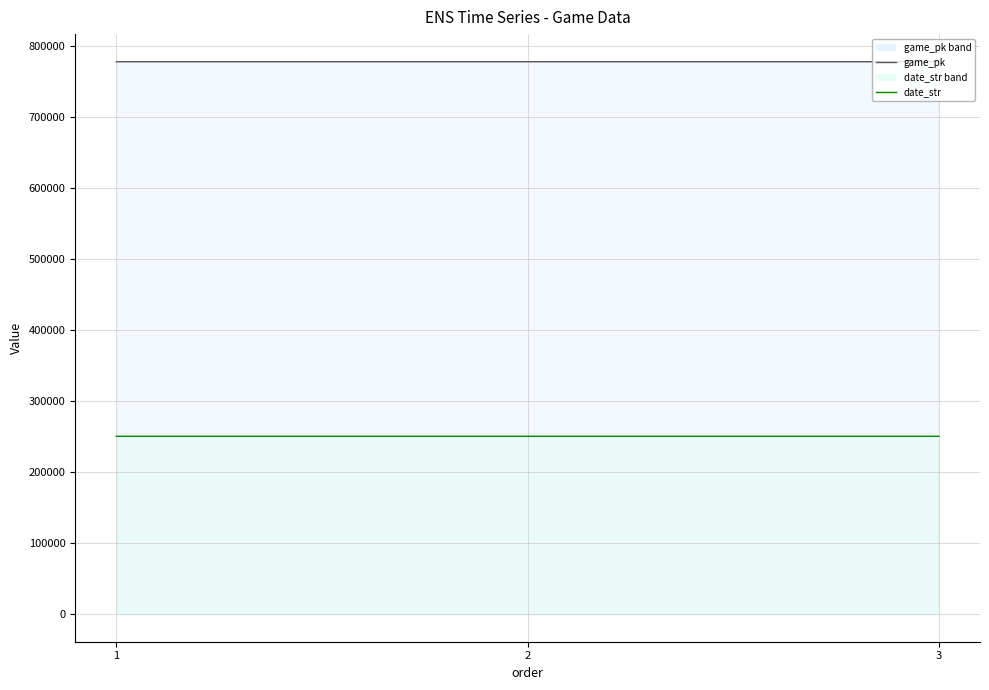

Reading right to left, extract all data points from this chart.

game_pk line: 3=778092	2=778076	1=778060
date_str line: 3=250502	2=250503	1=250504